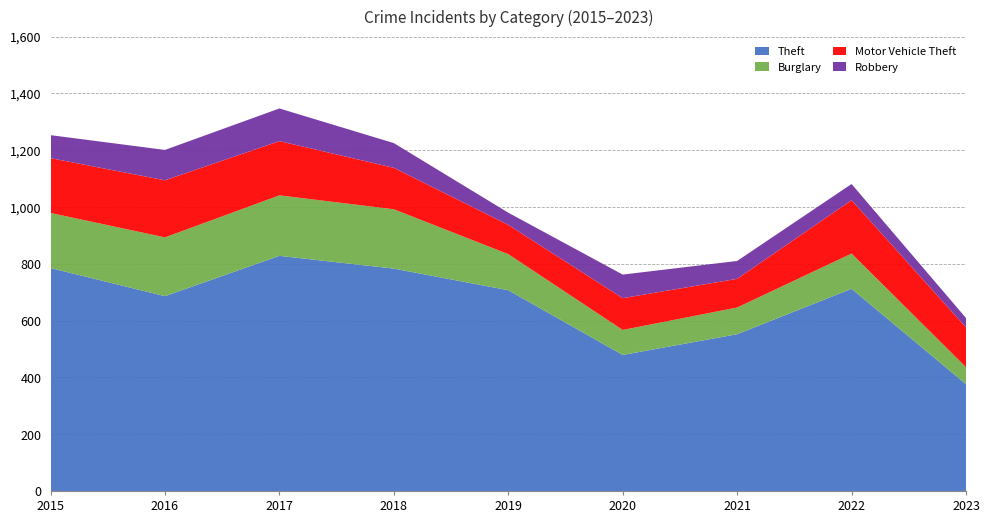

Reading left to right, what are all the values shown in this chart?

Theft: 2015=785	2016=686	2017=828	2018=783	2019=707	2020=479	2021=552	2022=712	2023=376
Burglary: 2015=194	2016=207	2017=213	2018=209	2019=127	2020=88	2021=94	2022=124	2023=60
Motor Vehicle Theft: 2015=193	2016=201	2017=191	2018=146	2019=103	2020=112	2021=101	2022=188	2023=140
Robbery: 2015=81	2016=107	2017=115	2018=87	2019=43	2020=83	2021=63	2022=57	2023=33